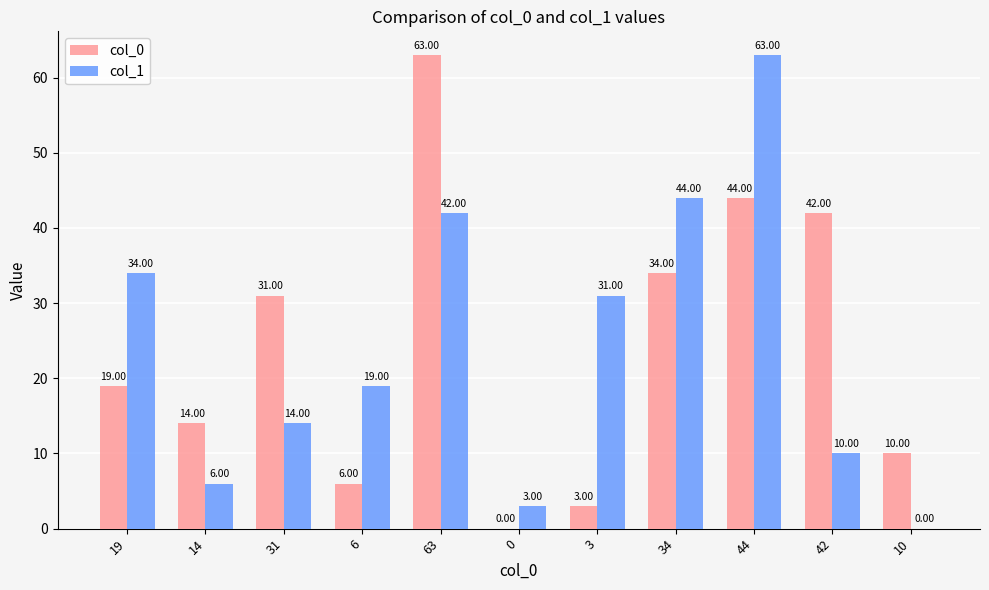

Between 6 and 3, which series saw the biggest shift?

col_1